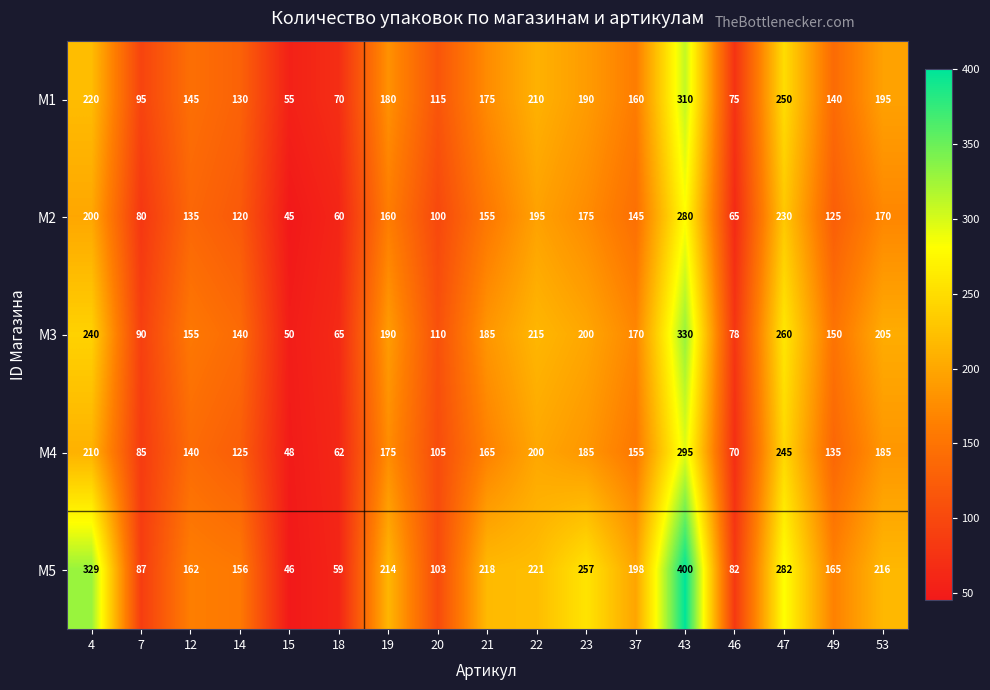

What is the average value of the M5 series?

188